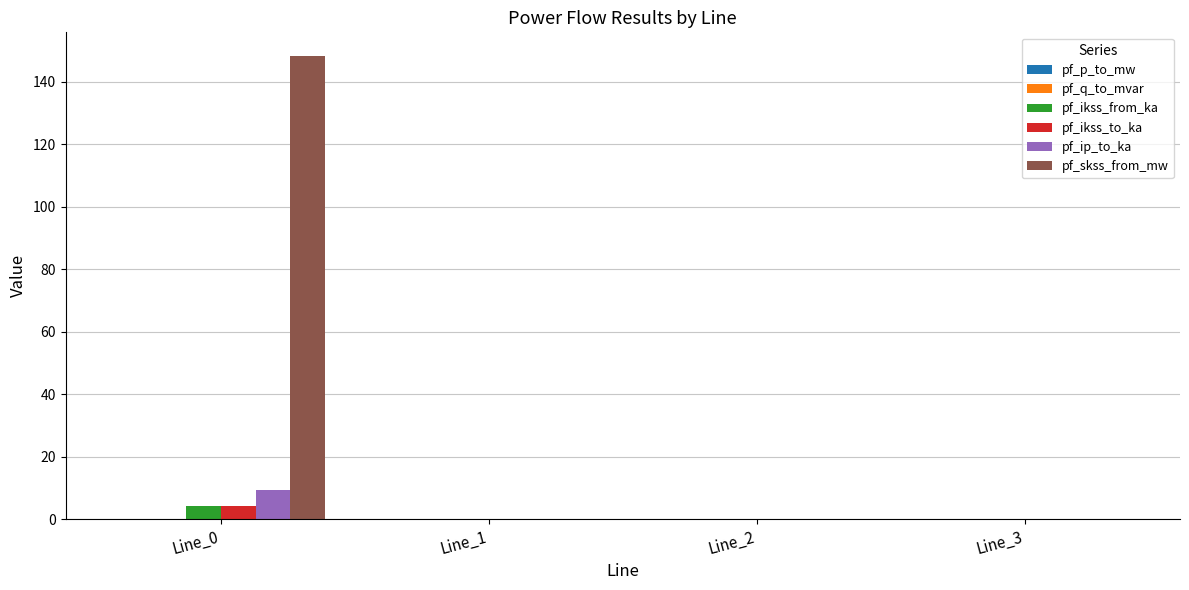

Which series has the largest total across all categories?

pf_skss_from_mw